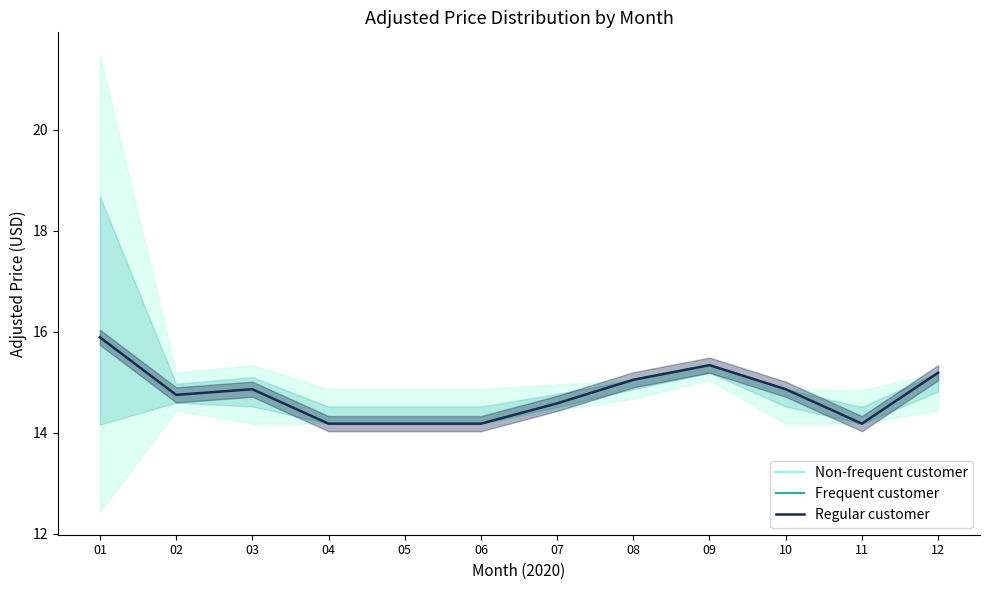

List the series in order of their peak value, lowest first.

Non-frequent customer, Frequent customer, Regular customer